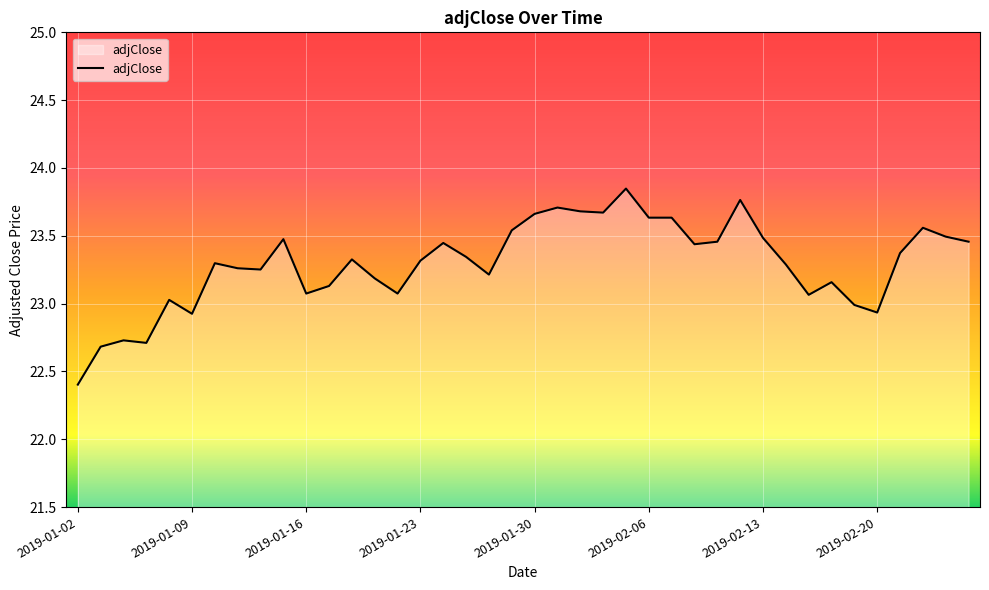

What is the minimum value shown in the chart?

22.4